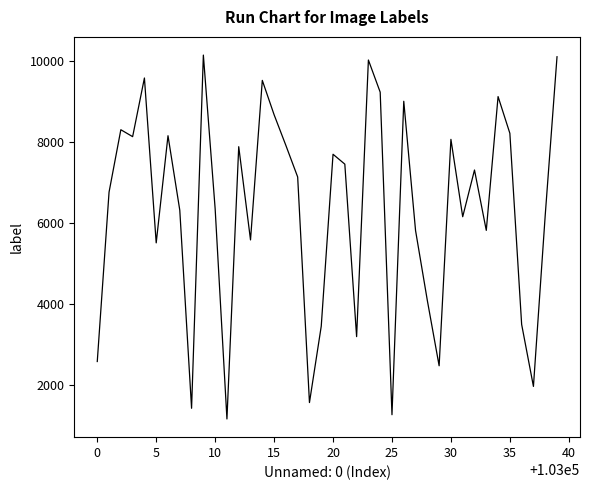

What is the difference between the maximum and minimum values?

8989